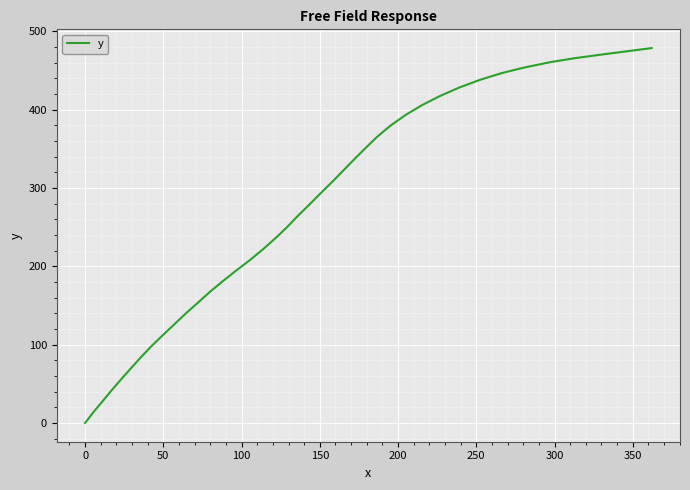

What is the difference between the maximum and minimum values?

478.7